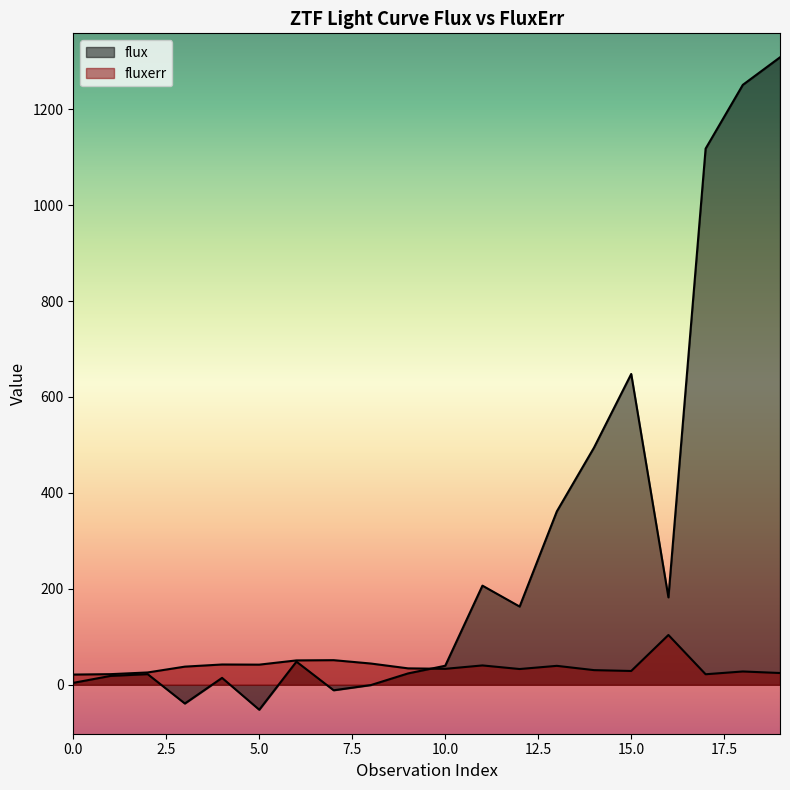

What value does the fluxerr series have at 6?

50.9